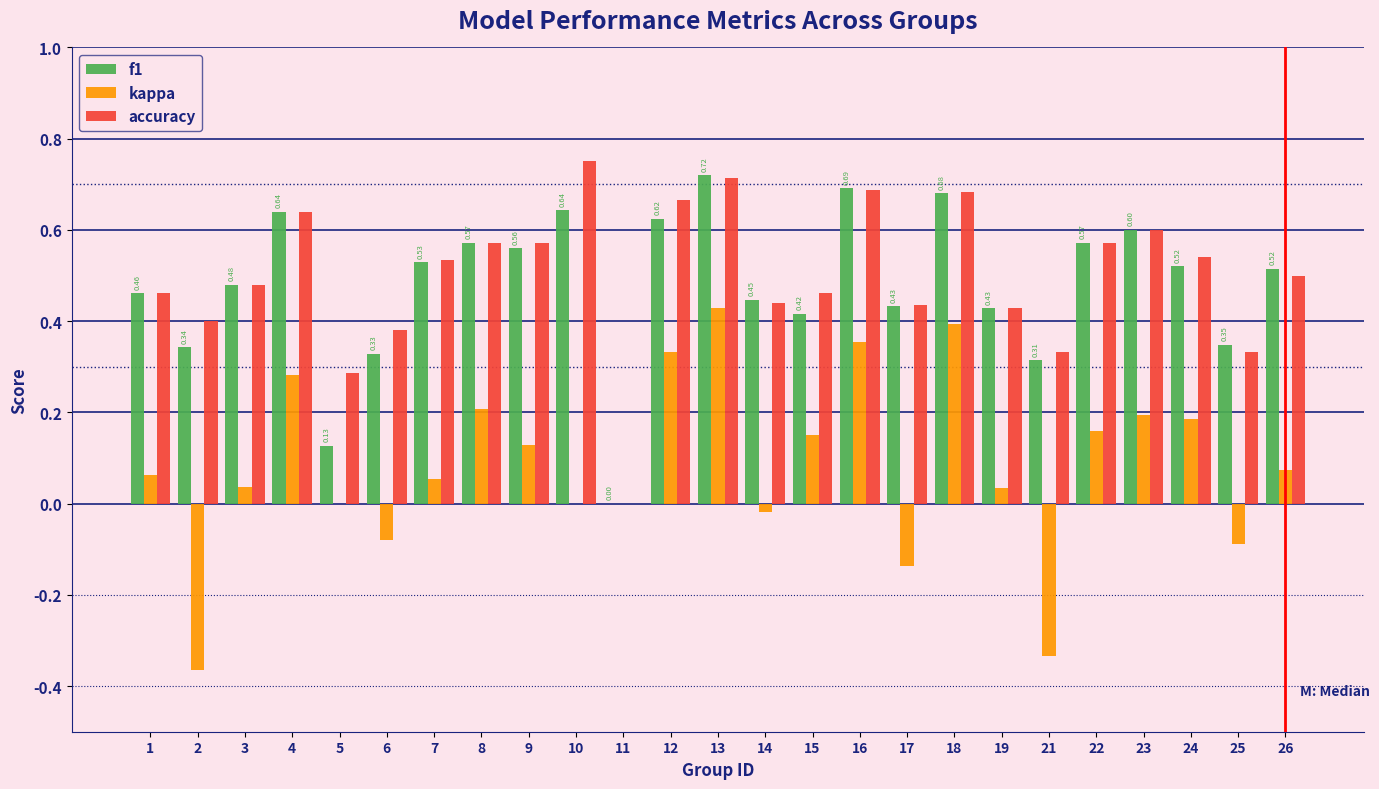

What is the total value across all series at 4?

1.6